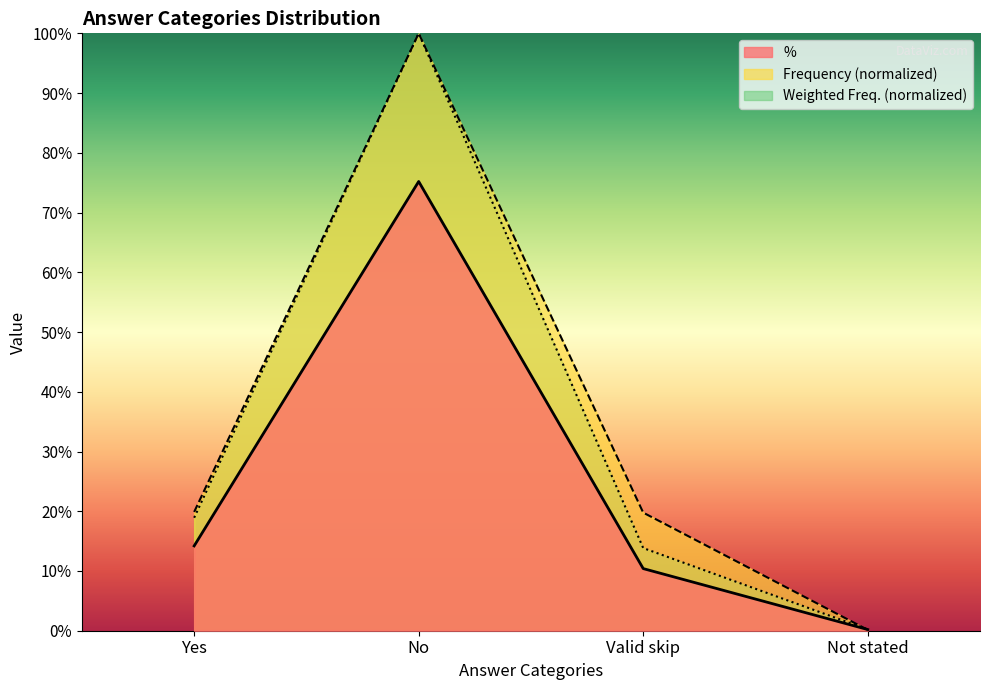

What is the value of the Frequency point at the 3rd from the left?

19.8